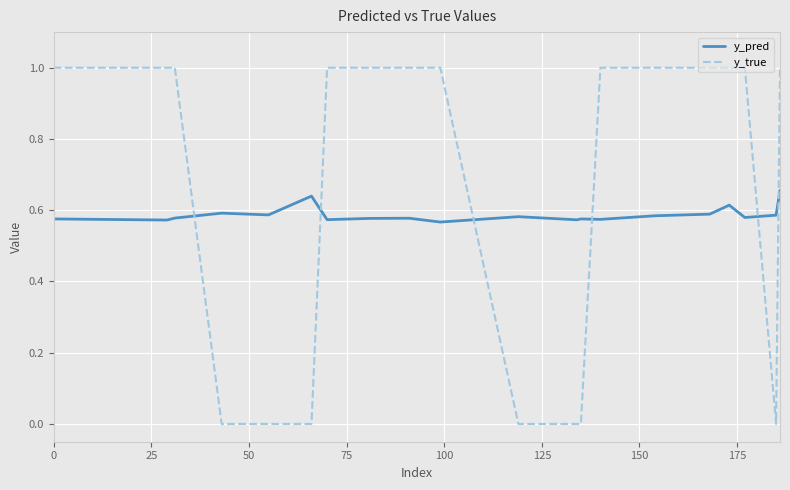

Which series has the largest range (max minus min)?

y_true